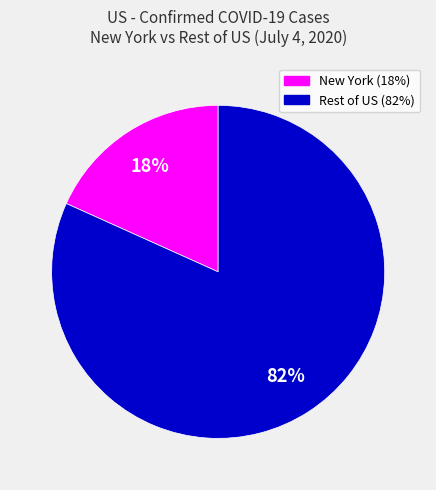

To the nearest percent, what is the average slice percentage?

50%